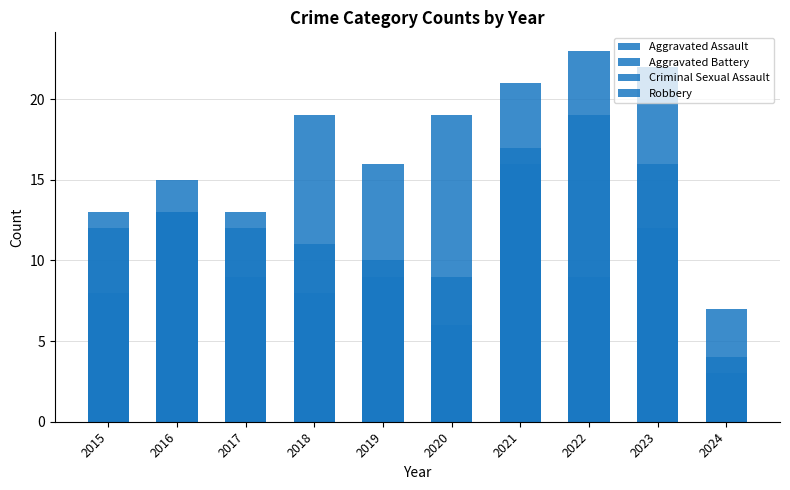

Is it true that Criminal Sexual Assault equals 3 at 2024?

True